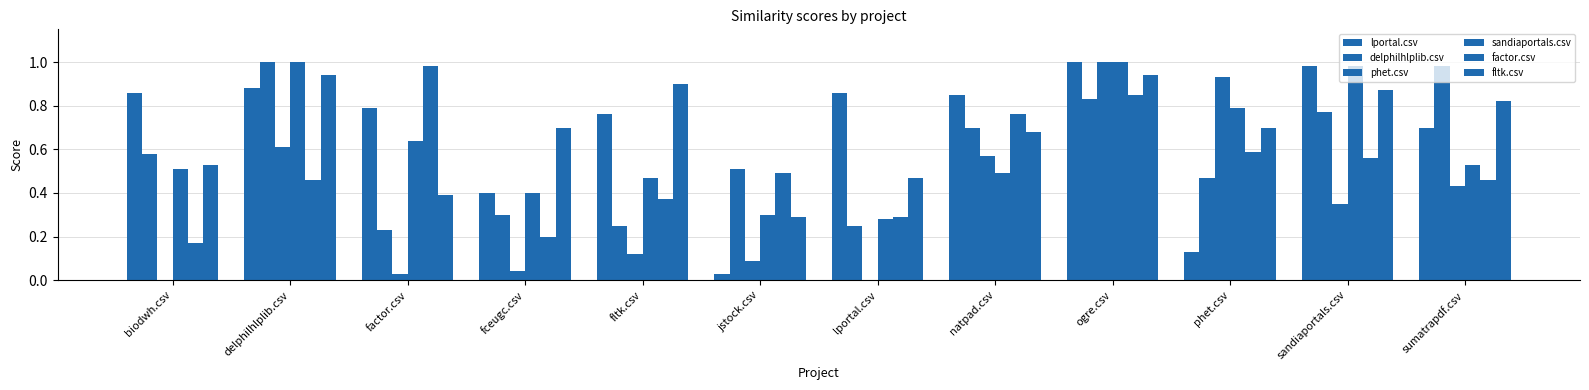

How many groups of bars are there?

12